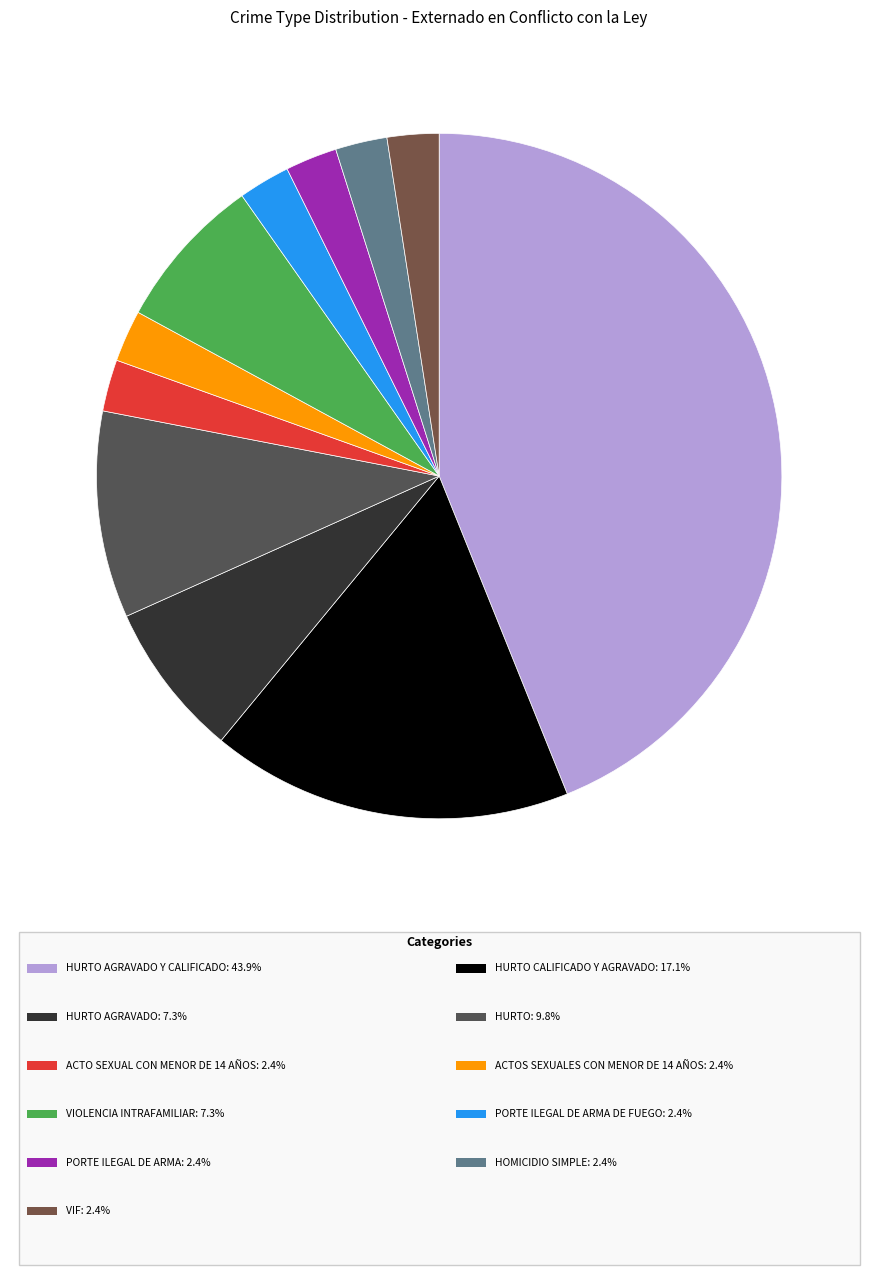

Rank the categories by value from highest to lowest.

HURTO AGRAVADO Y CALIFICADO, HURTO CALIFICADO Y AGRAVADO, HURTO, HURTO AGRAVADO, VIOLENCIA INTRAFAMILIAR, ACTO SEXUAL CON MENOR DE 14 AÑOS, ACTOS SEXUALES CON MENOR DE 14 AÑOS, PORTE ILEGAL DE ARMA DE FUEGO, PORTE ILEGAL DE ARMA, HOMICIDIO SIMPLE, VIF